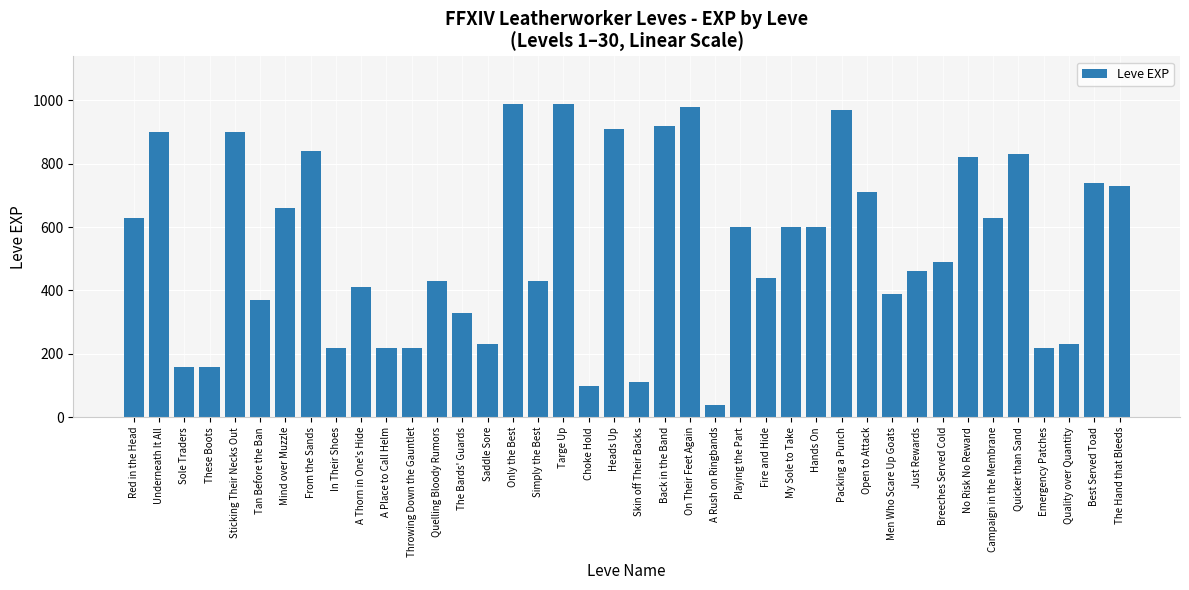

How many bars are there in total?

40